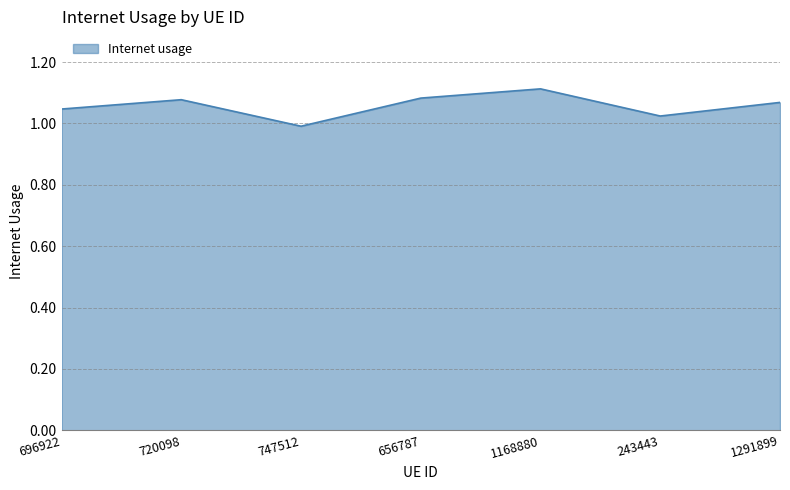

Which category has the highest value across all series?

1168880